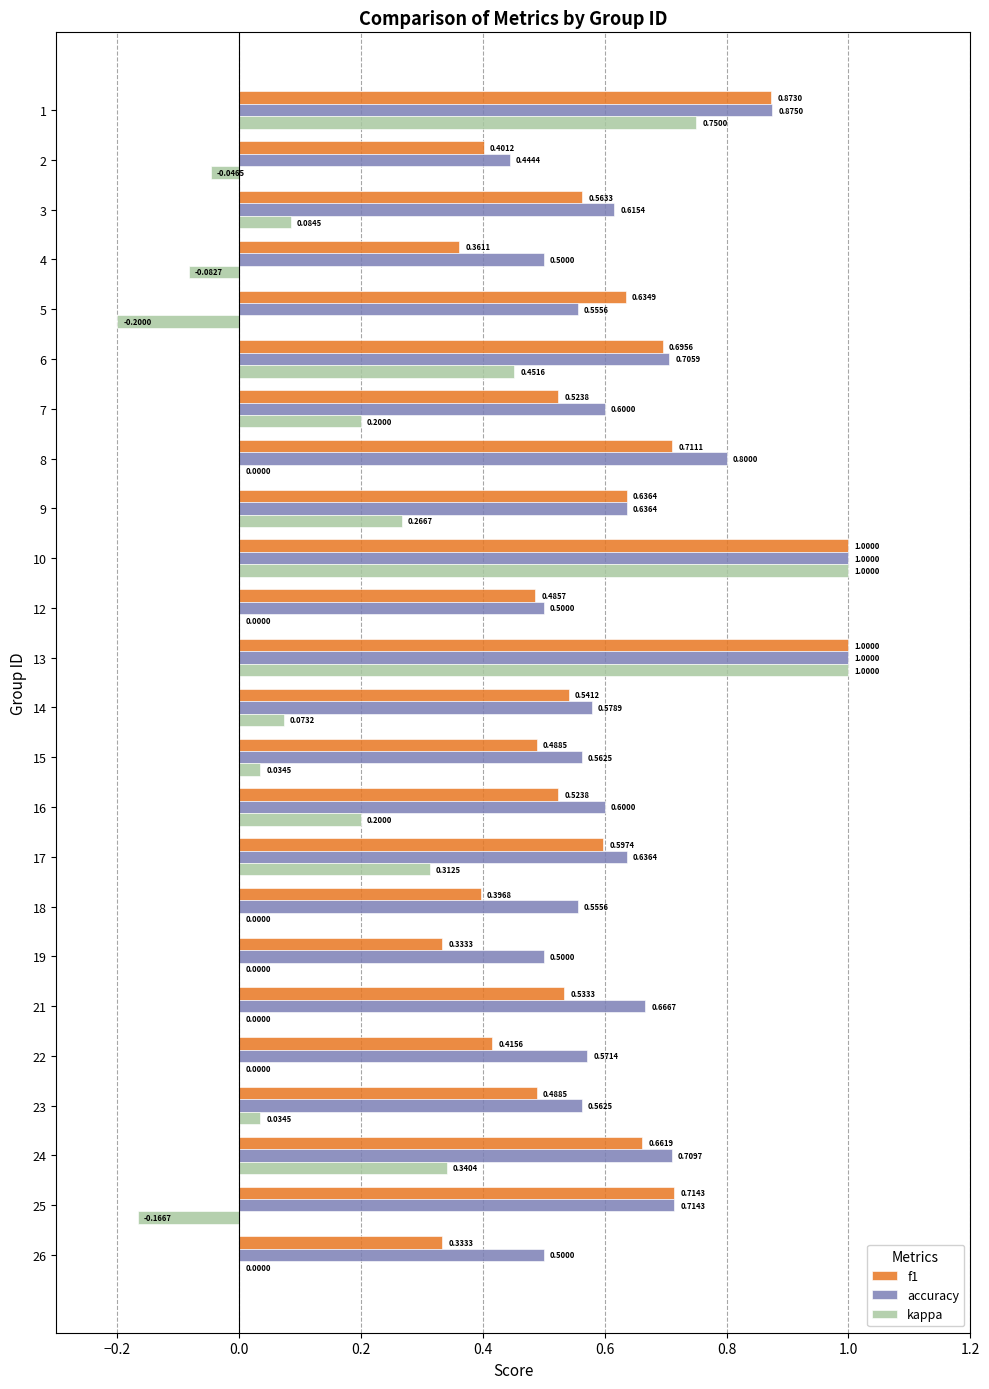

What is the sum of the f1 values at 15 and 7?

1.0